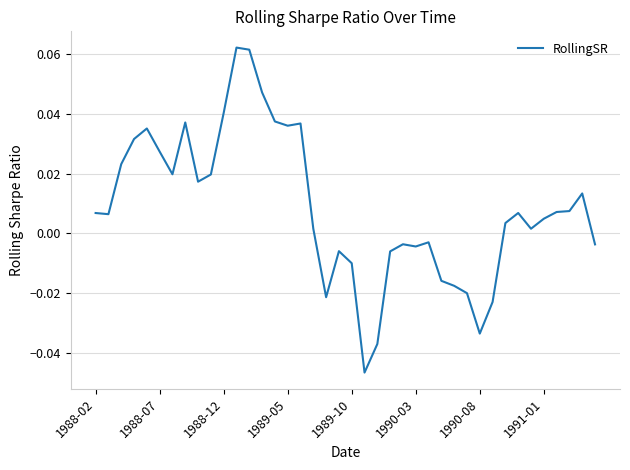

Which category has the highest value across all series?

11